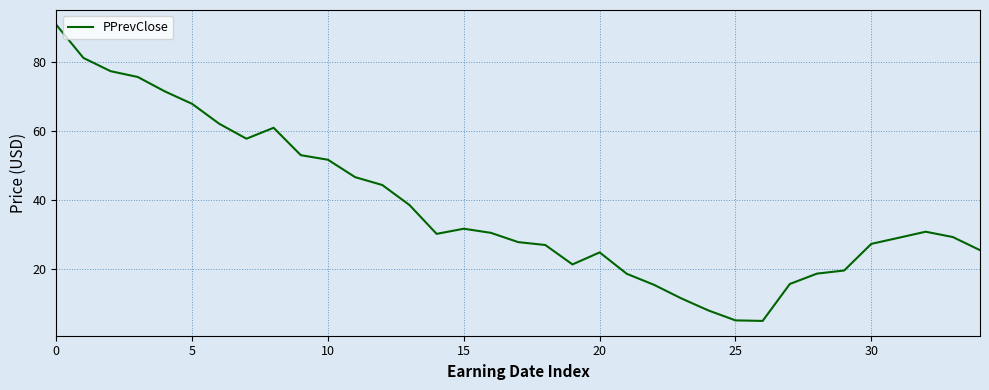

What is the maximum value shown in the chart?

90.9